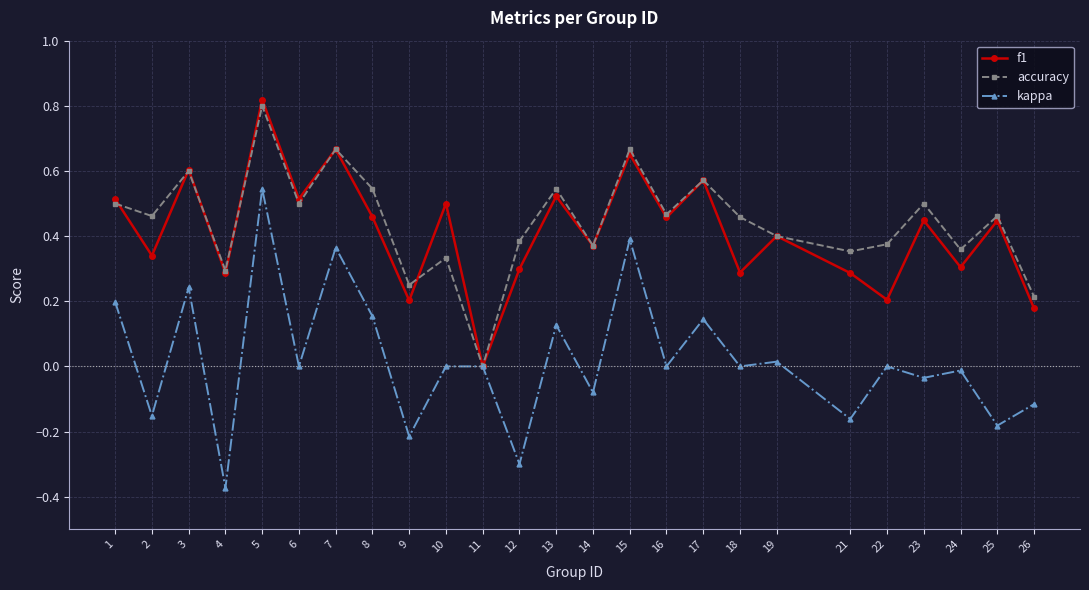

What is the approximate value of kappa at 12?

-0.3